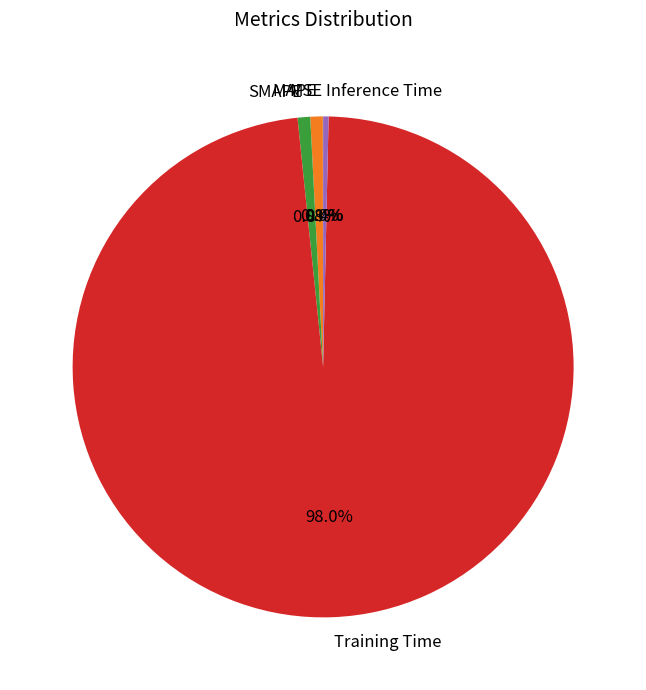

Is it true that SMAPE is 11% of the pie?

False